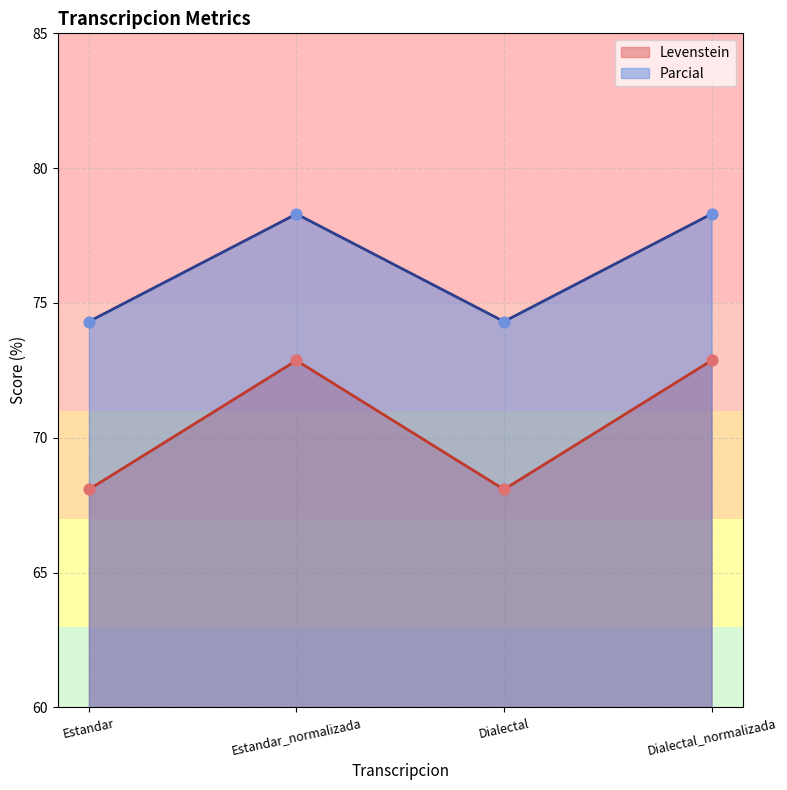

Is the value of Levenstein at Dialectal_normalizada greater than the value of Parcial at Estandar?

No